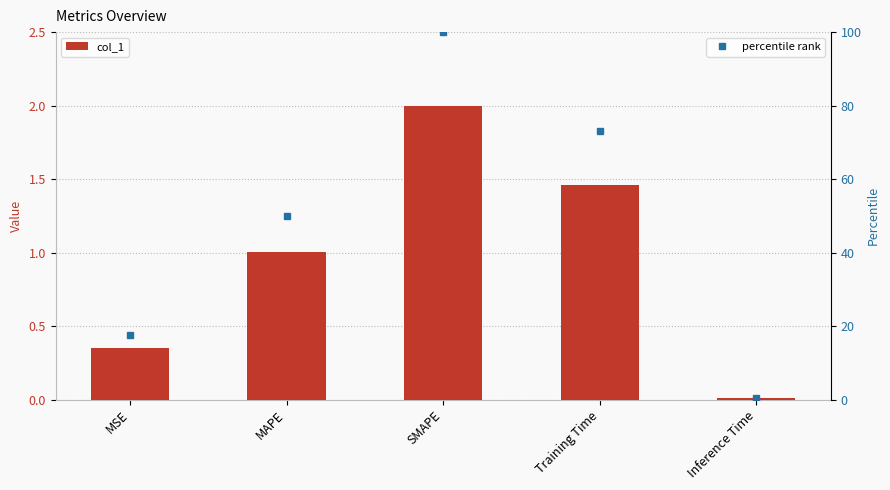

How many groups of bars are there?

5